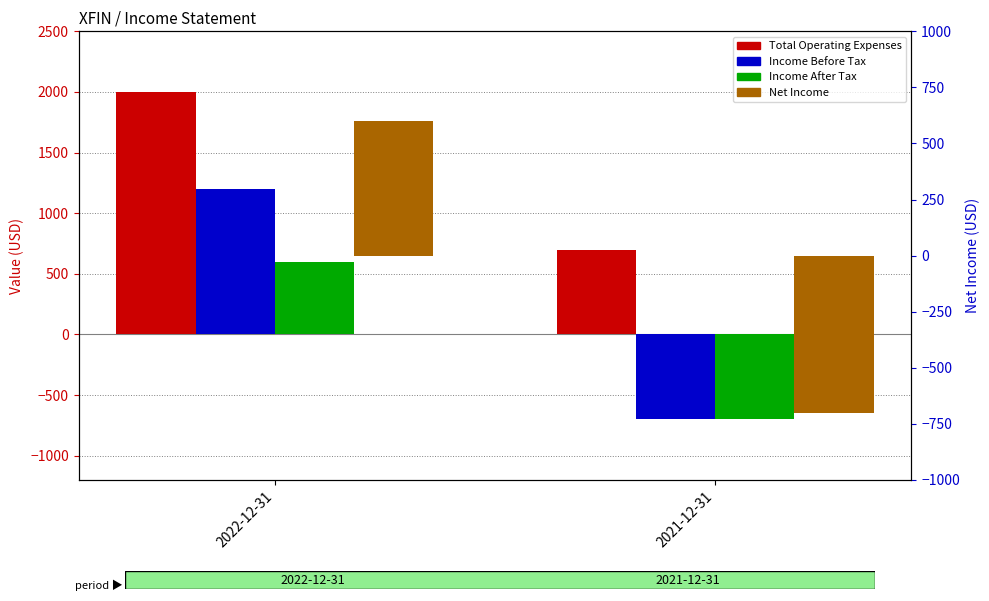

Is it true that Total Operating Expenses equals 2819 at 2022-12-31?

False